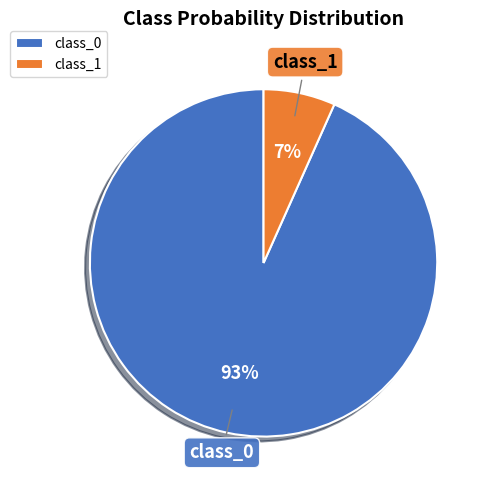

Is there a majority slice in this chart?

Yes